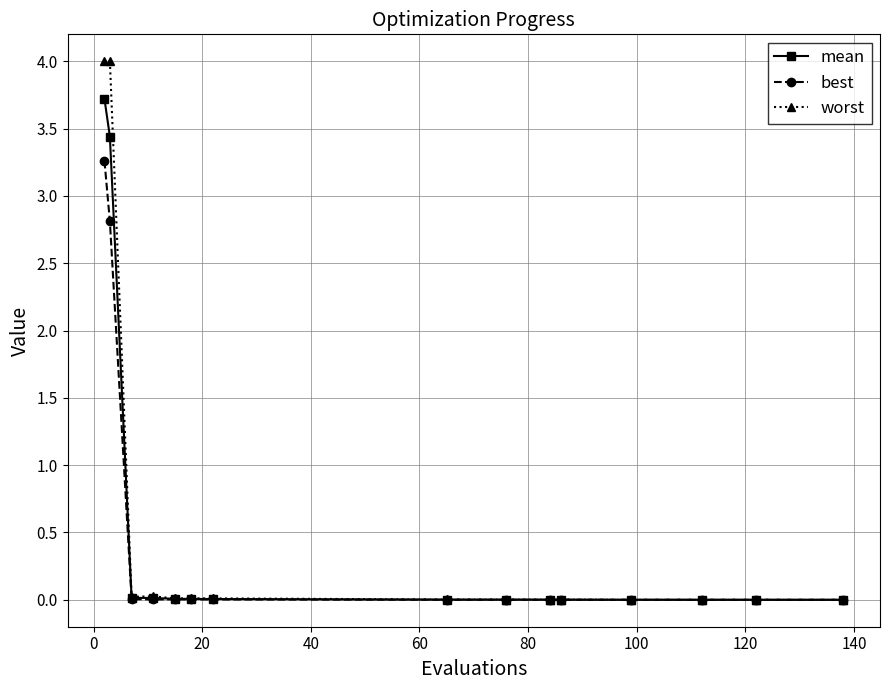

True or false: best has more than 0 points higher than both neighbors.

True